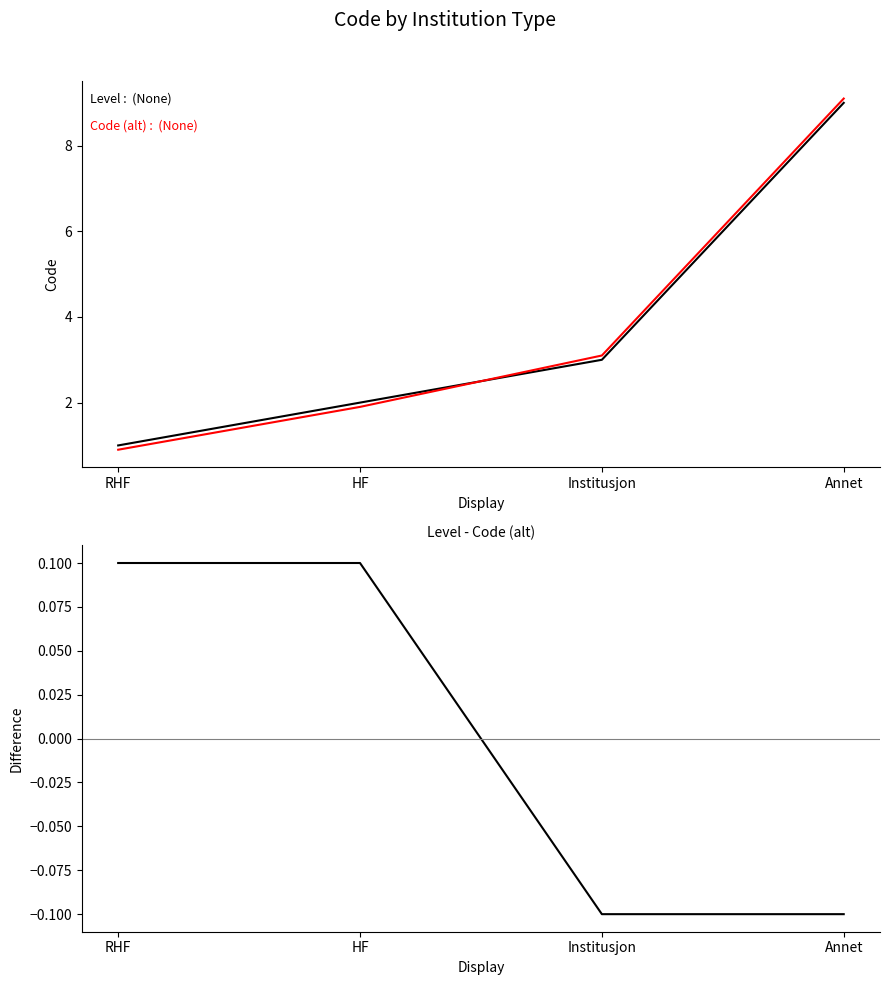

True or false: Level - Code (alt) and Code (alt) intersect in this chart.

False